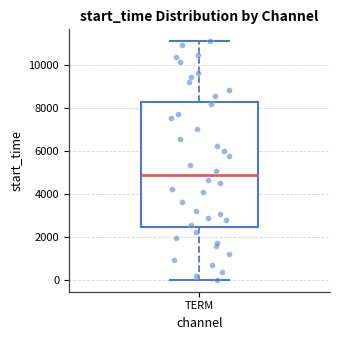

Read this box plot against the y-axis: the position of the median line, the range covered by the box, and the ends of both whiskers. The values are not printed on the chart, so give them approximately, as read against the axis.

median 4800, box 2400 to 8200, whiskers 0 to 11200